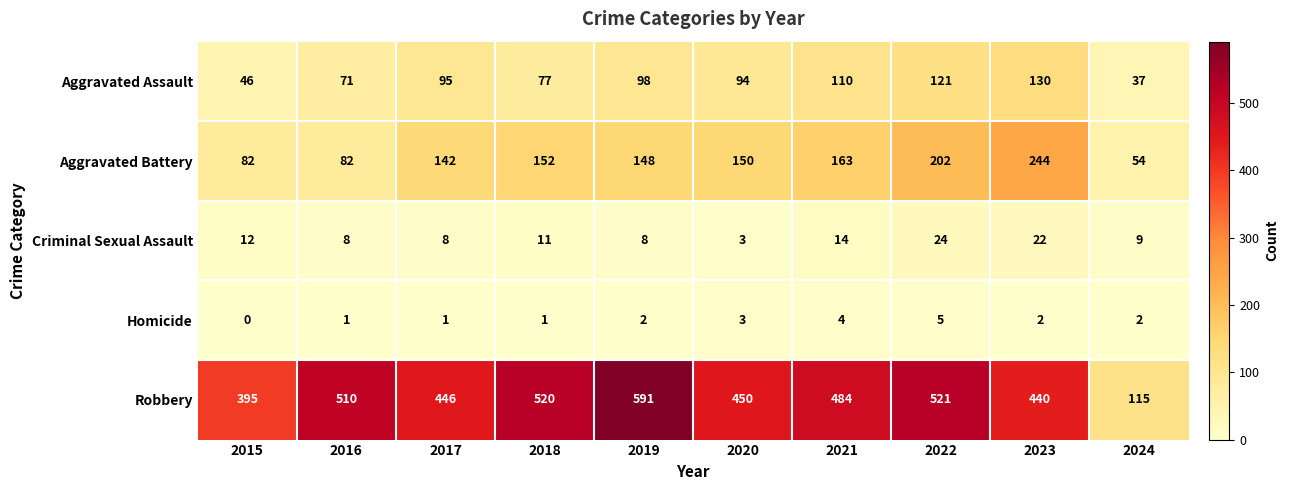

What is the greatest value displayed?

591